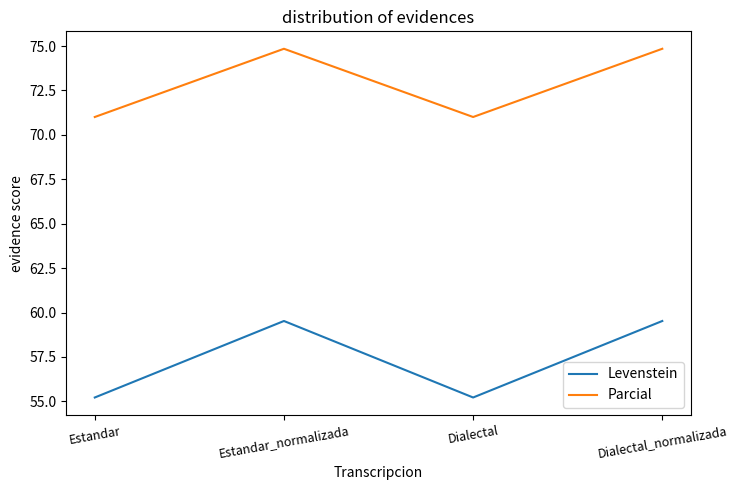

Where does the Levenstein series first go above 59?

Estandar_normalizada